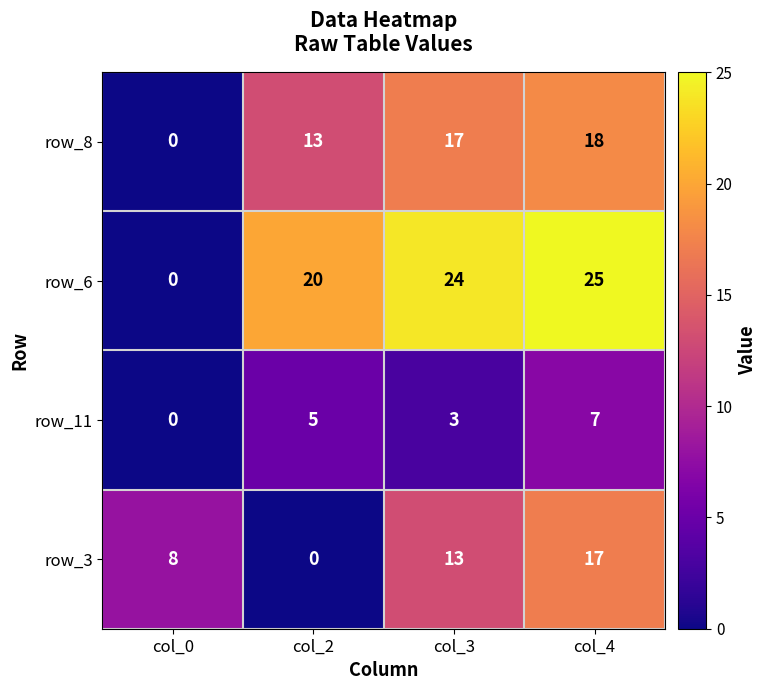

What is the greatest value displayed?

25